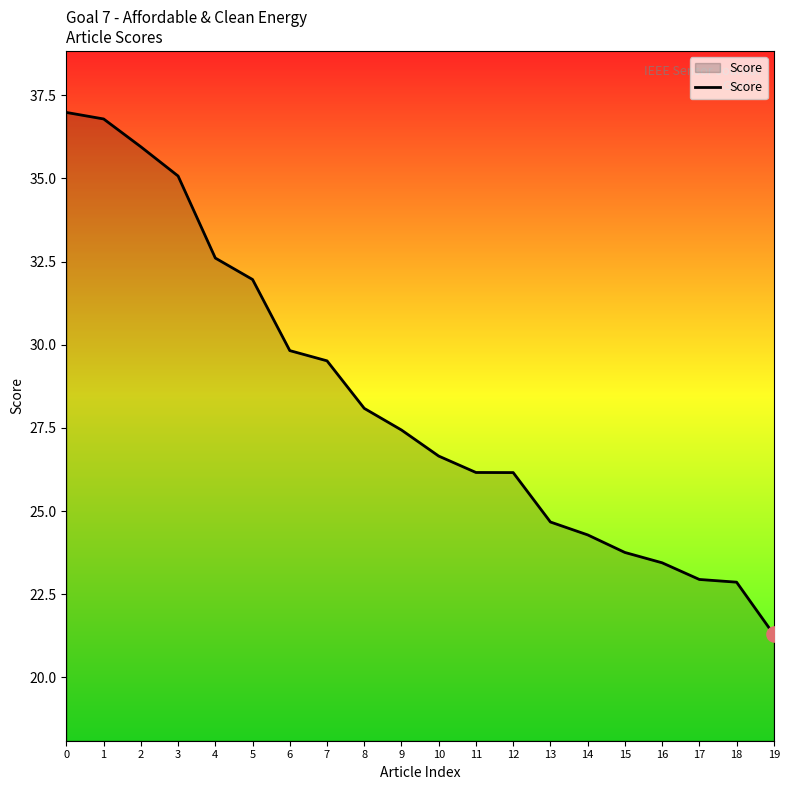

Between 1 and 10, which is larger?

1